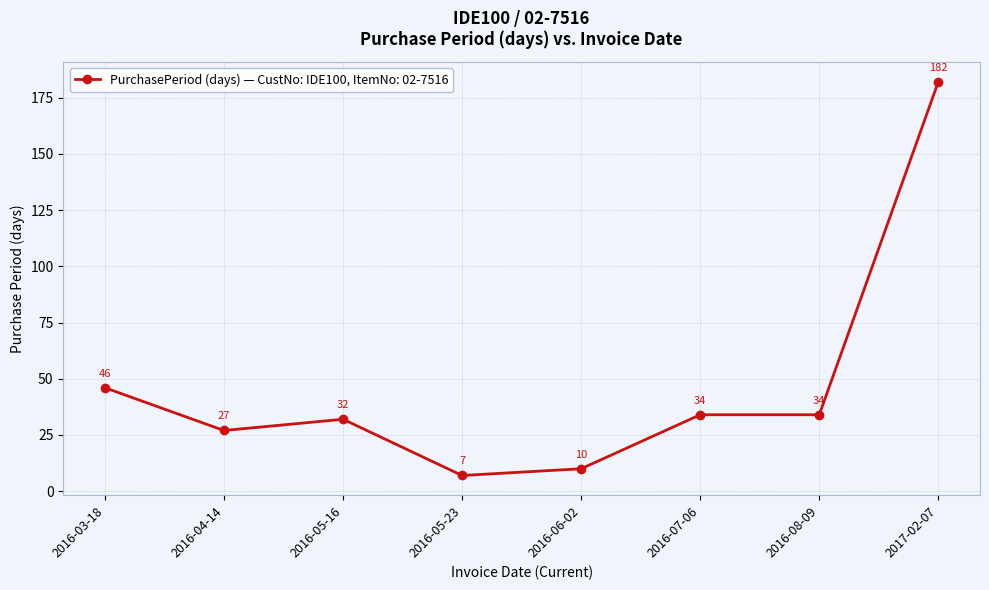

What is the label of the 1st point from the right?

2017-02-07